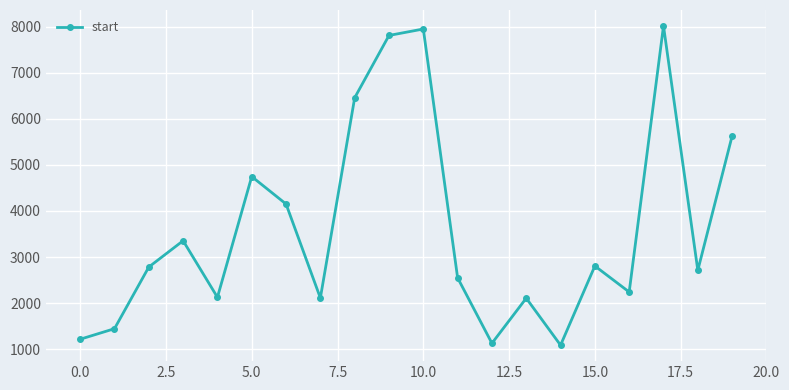

How many points are lower than both their immediate neighbors (excluding endpoints)?

6